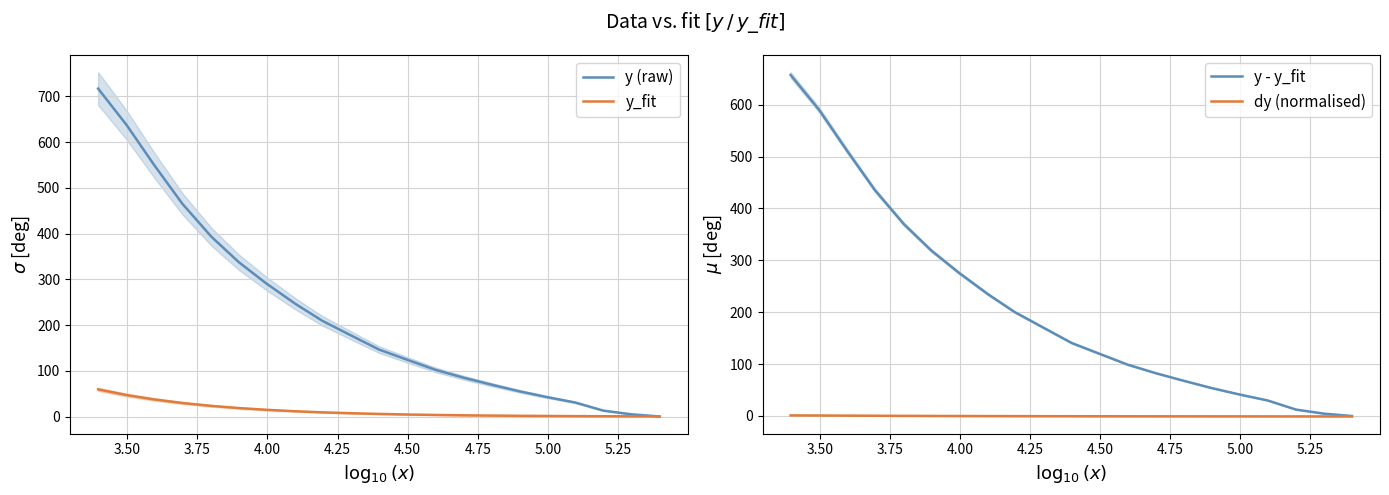

How many data points in y_fit are less than 5?

10